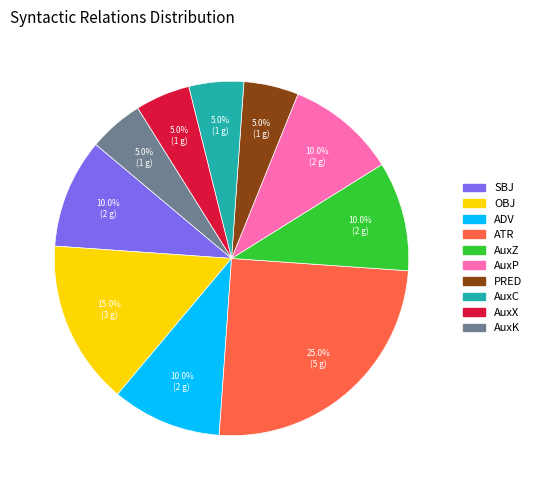

To the nearest percent, what portion does ATR represent?

25%